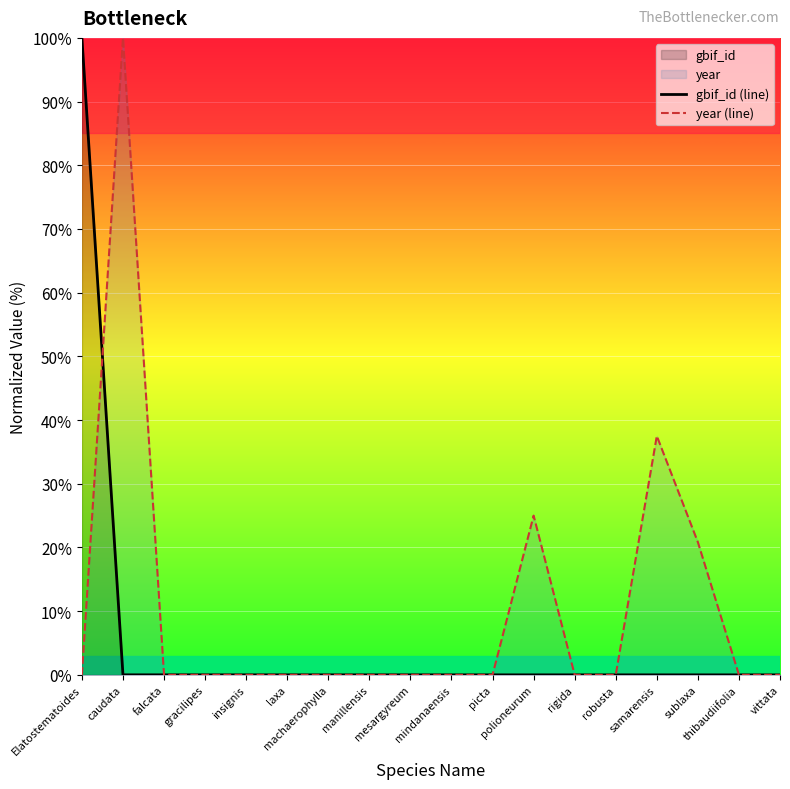

Does the chart display data point markers on the line(s)?

No